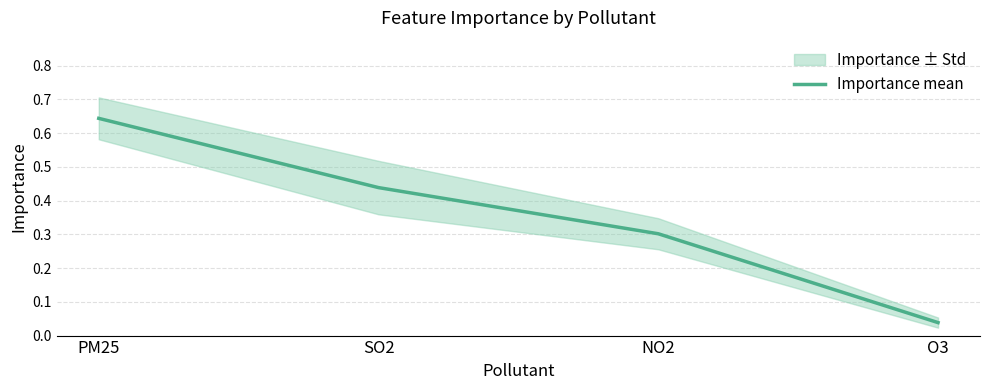

The value at NO2 is 0.3. True or false?

True